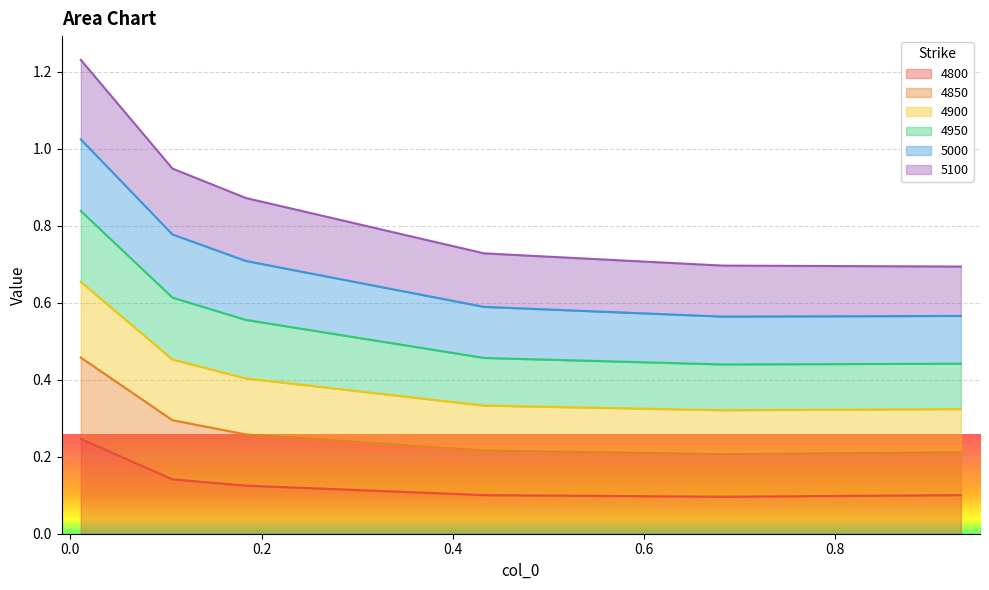

Which category has the lowest value across all series?

0.6821917808219178